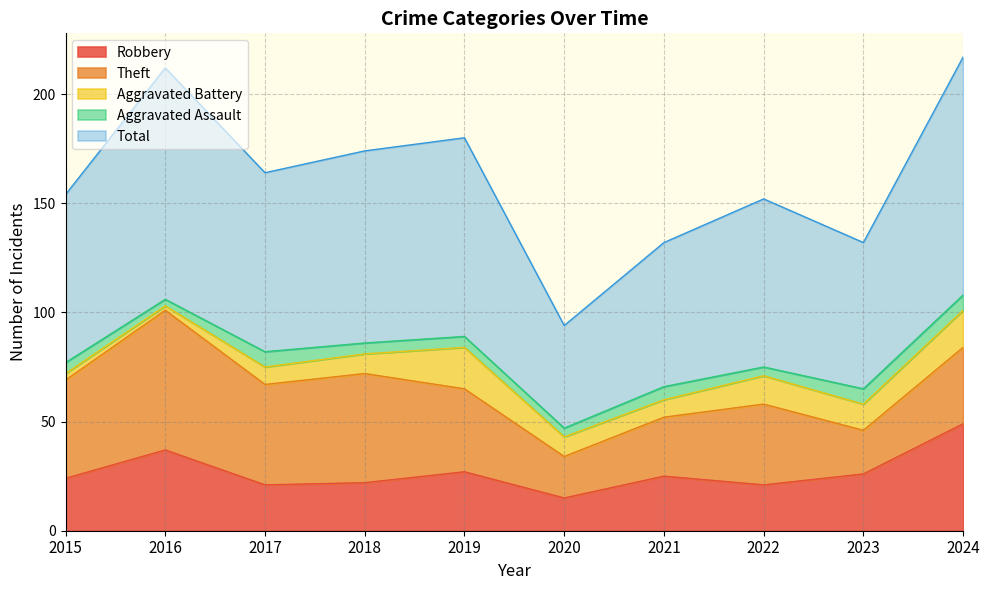

How many values in the Robbery series are below 25?

5